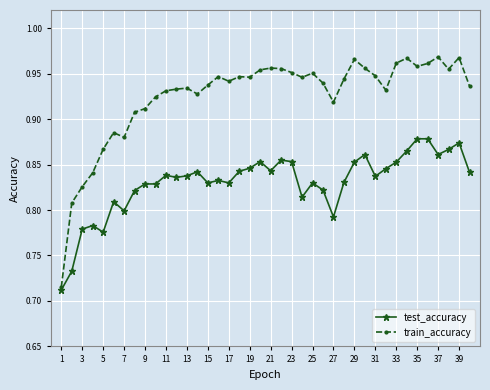

List the series in order of their peak value, lowest first.

test_accuracy, train_accuracy